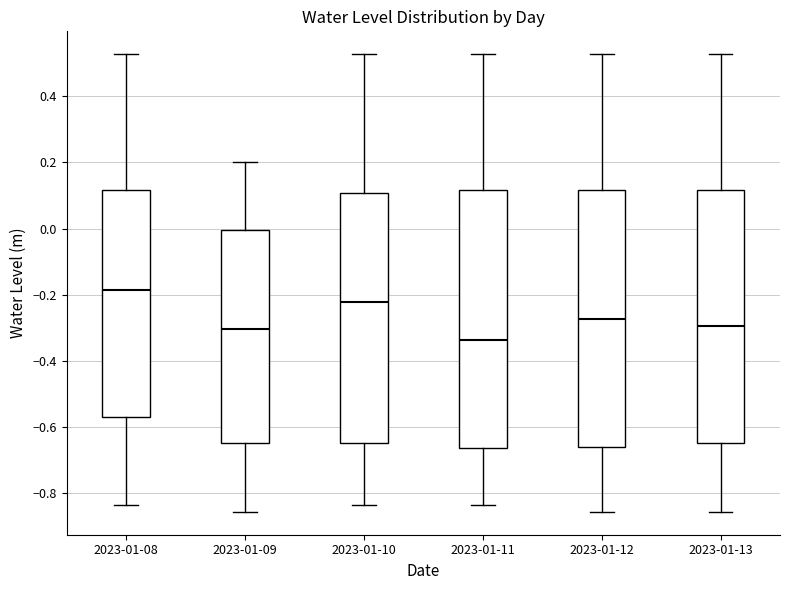

Where is the upper edge of the box for 2023-01-13 on the y-axis? The values are not printed on the chart, so give them approximately, as read against the axis.

0.12